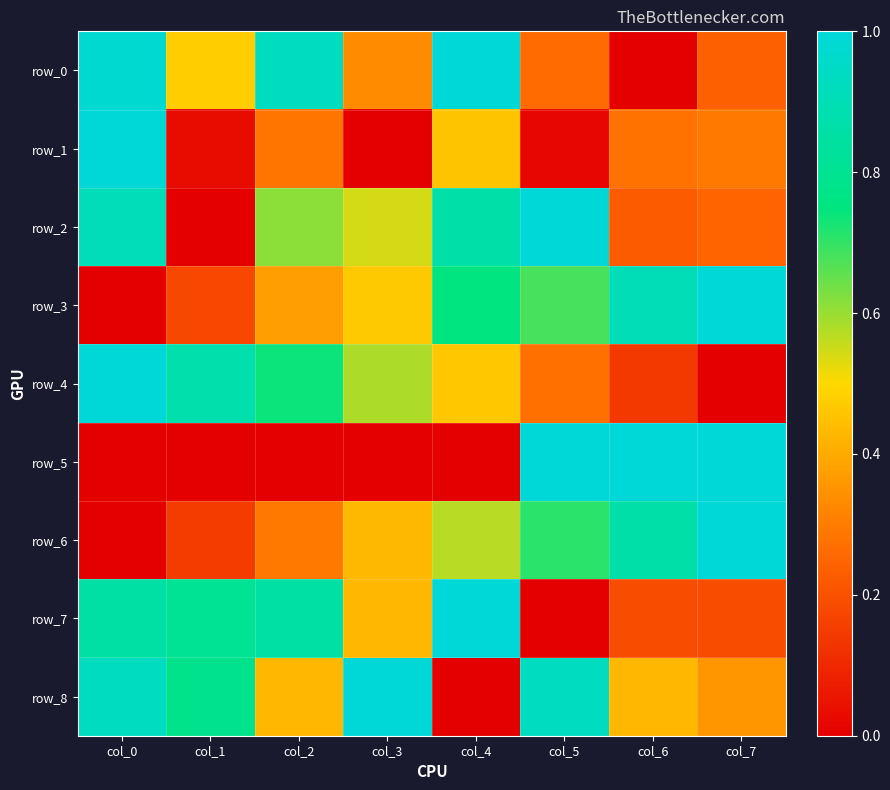

What is the spread (max minus min) of values at col_6?

1.0